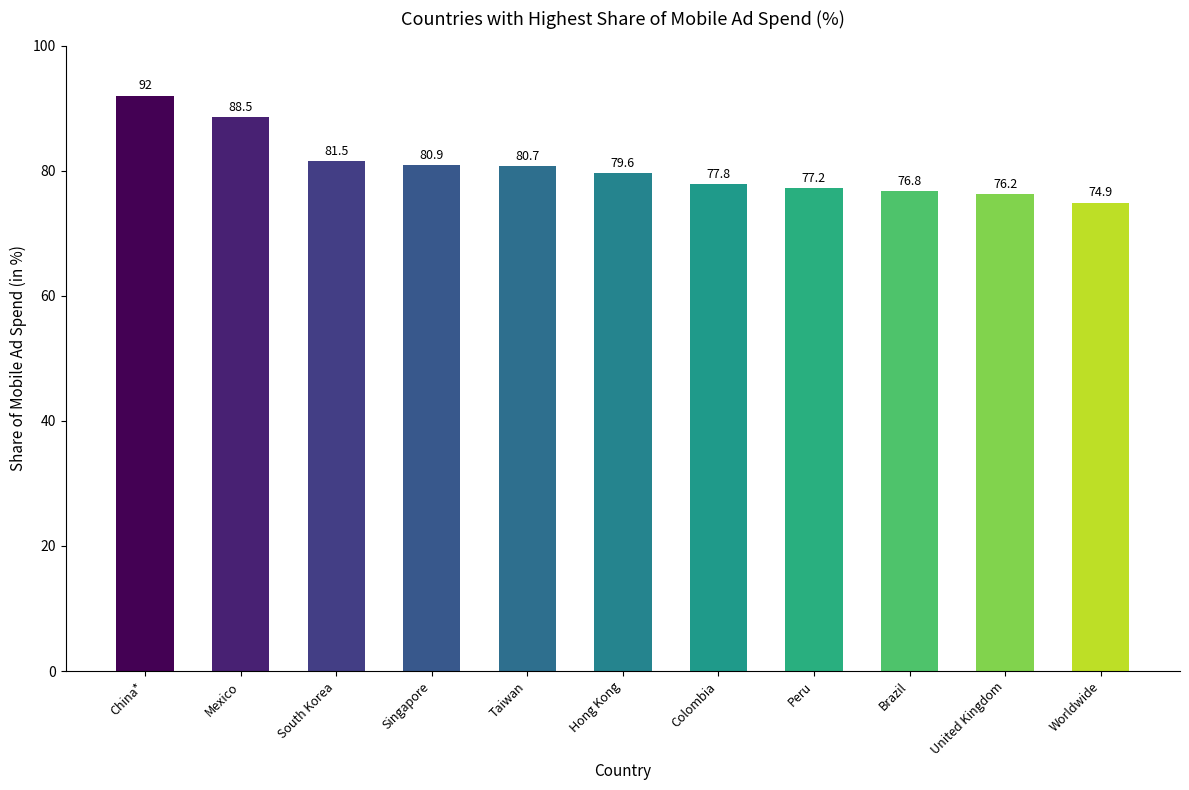

How many bars are there in total?

11